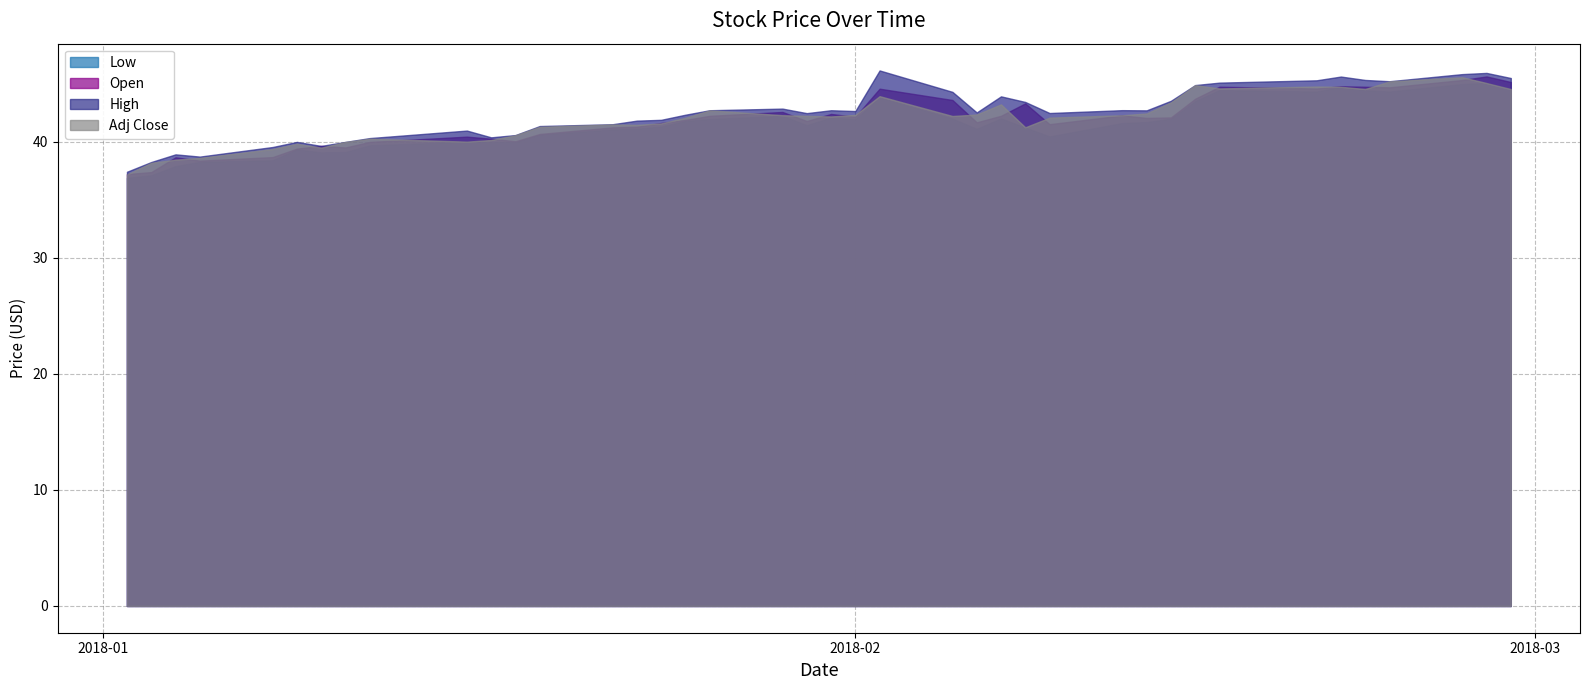

The value of High at 16 is 23.3. True or false?

False